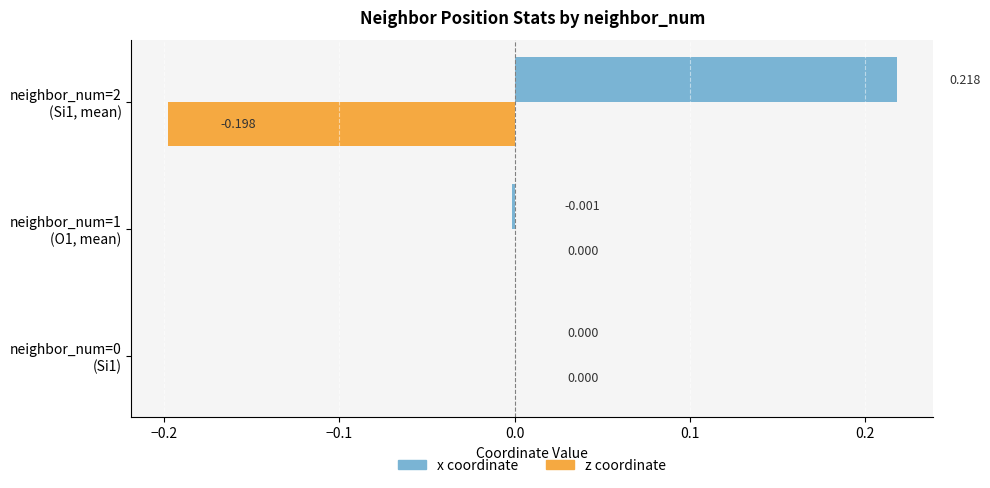

Which series has the largest total across all categories?

x coordinate